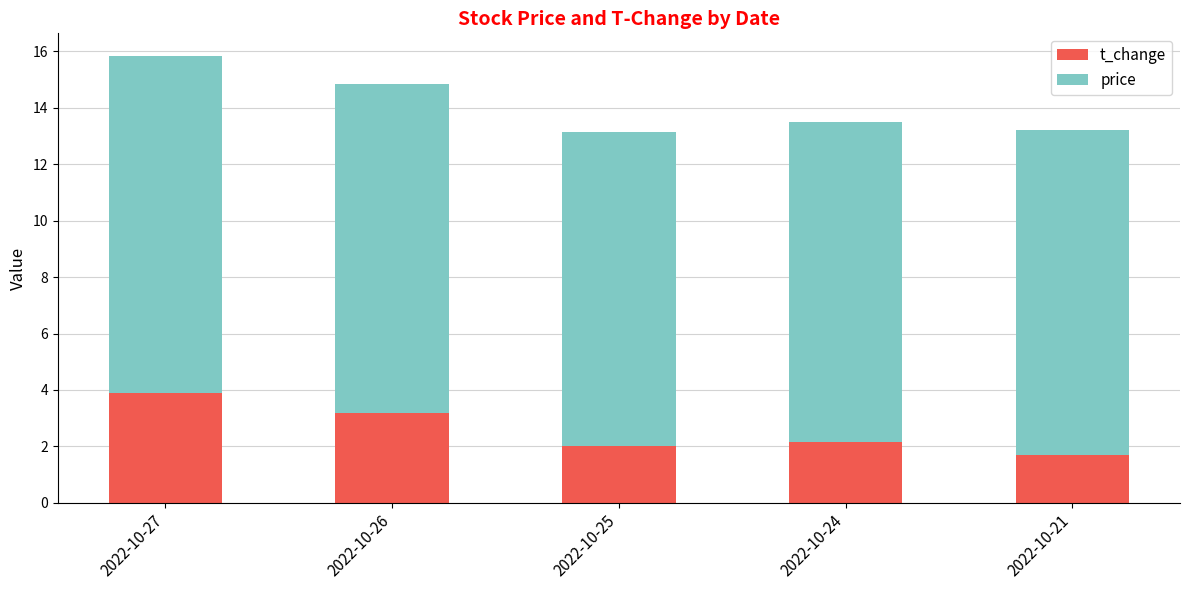

Which category has the highest value in the t_change series?

2022-10-27